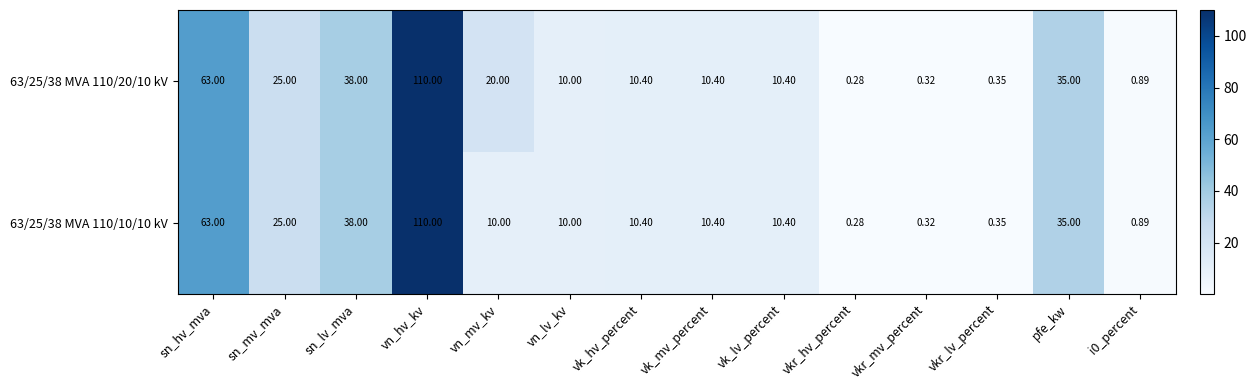

Which label corresponds to the largest value in the chart?

vn_hv_kv